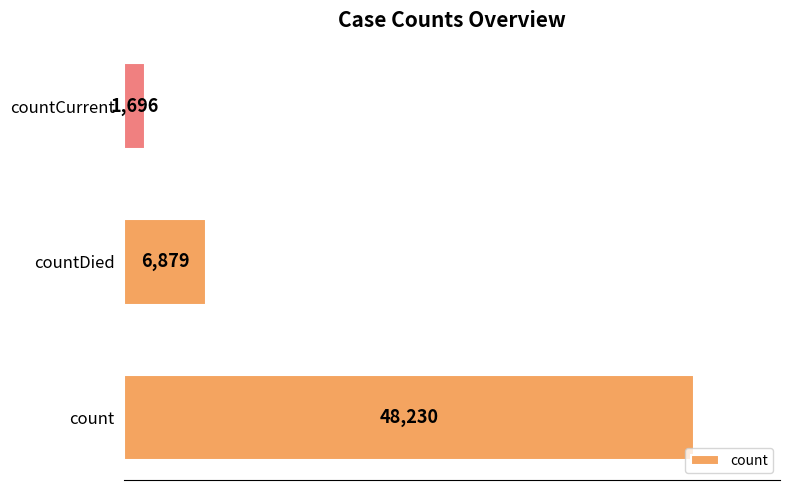

True or false: the data shows 86430 at count.

False